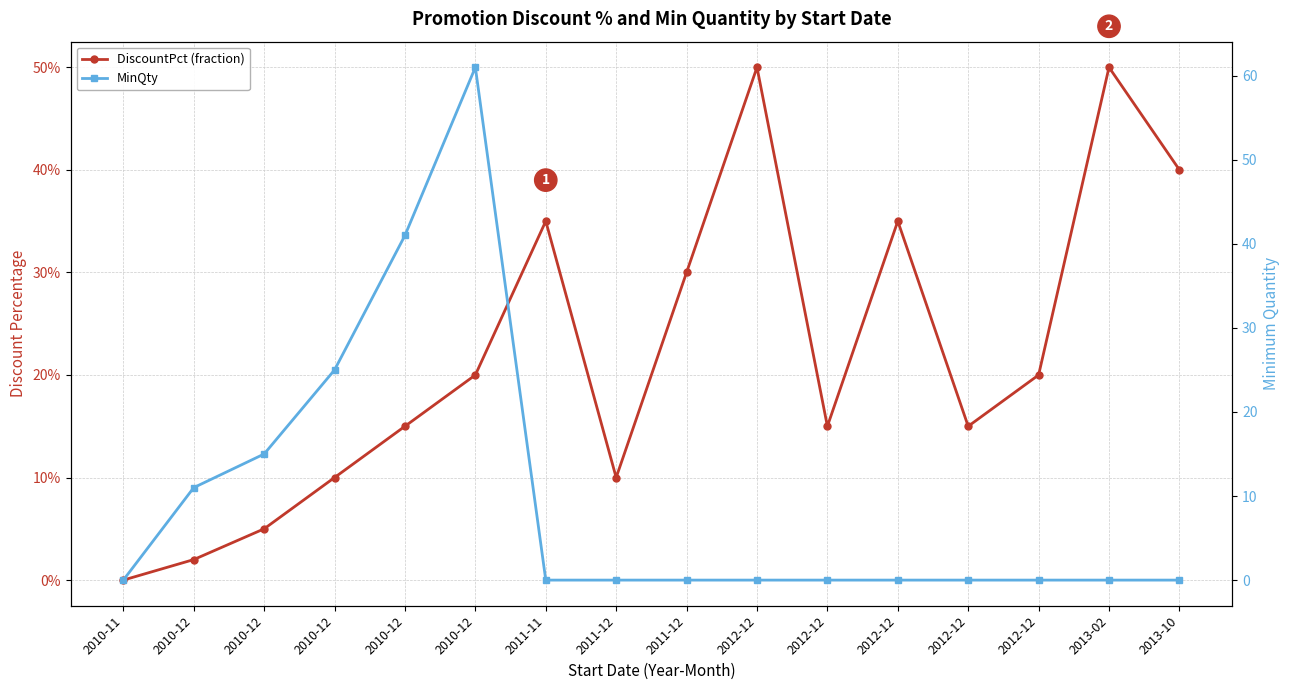

At which category is the sum across all series the highest?

2010-12